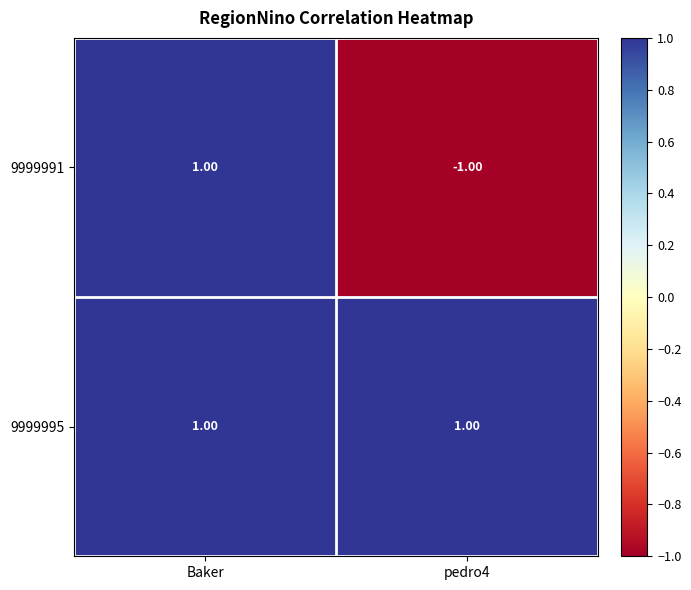

What is the minimum value shown in the chart?

-1